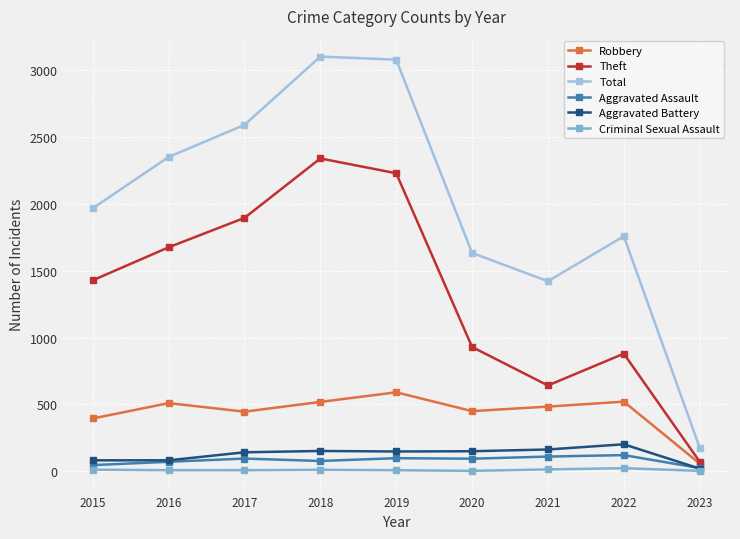

What is the value of the Aggravated Assault point at the 5th from the left?

98